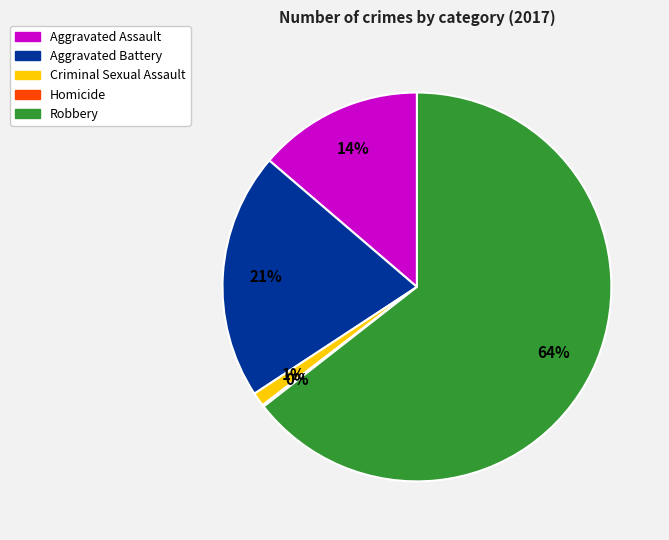

Does any single category account for the majority?

Yes